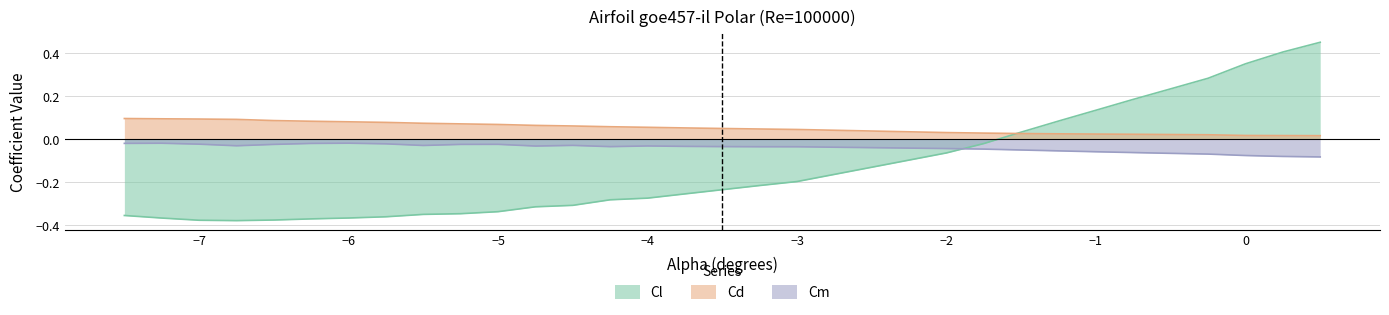

True or false: Cm and Cd intersect in this chart.

False